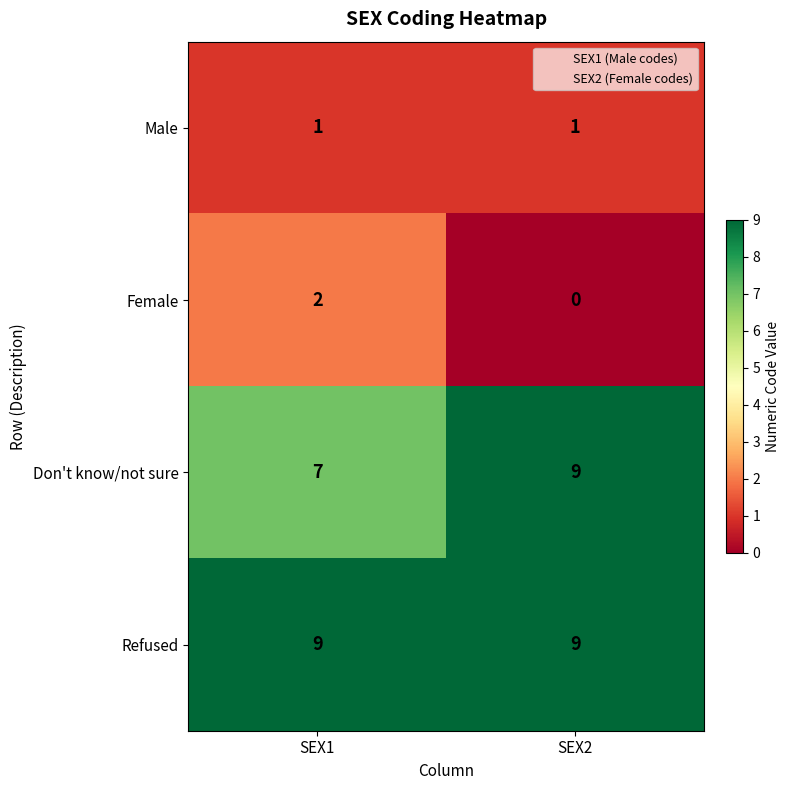

Reading left to right, what are all the values shown in this chart?

Male: SEX1=1	SEX2=1
Female: SEX1=2	SEX2=0
Don't know/not sure: SEX1=7	SEX2=9
Refused: SEX1=9	SEX2=9